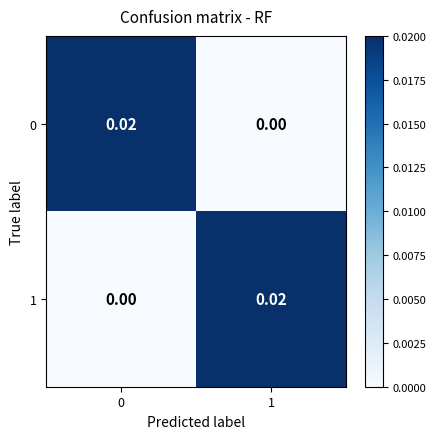

Is the value of 1 at 1 greater than the value of 0 at 1?

Yes